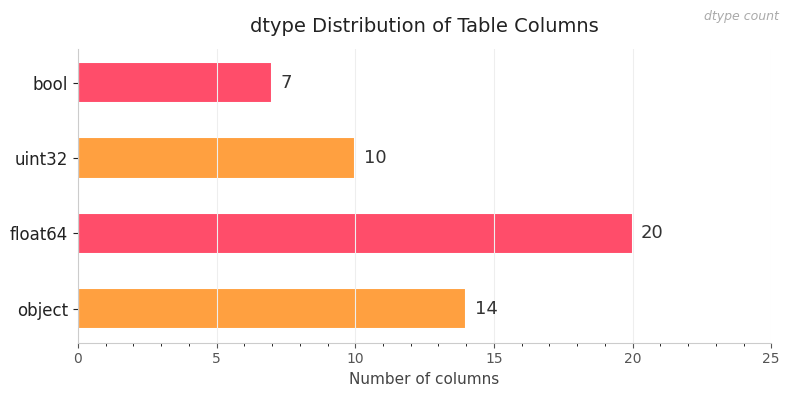

Reading top to bottom, transcribe all the data shown in this chart.

7	10	20	14